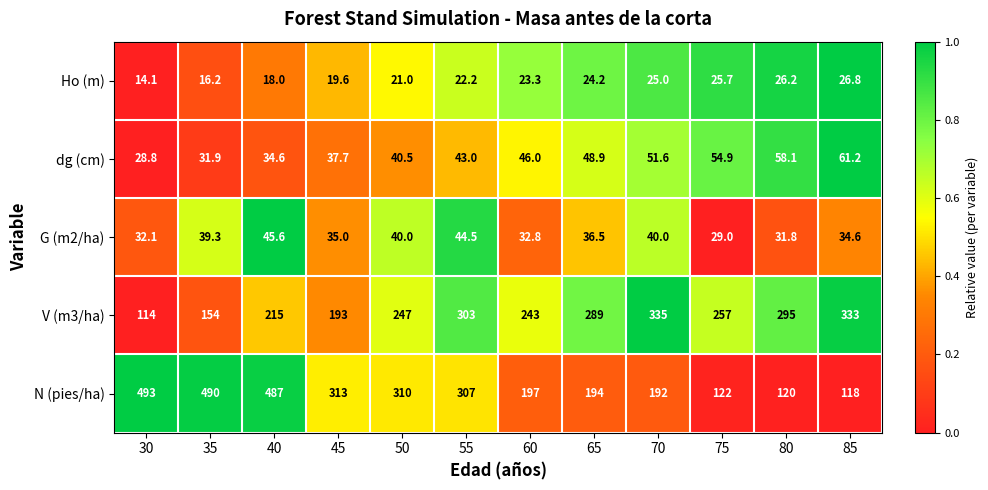

Rank the series by their maximum value, from lowest to highest.

Ho (m), G (m2/ha), dg (cm), V (m3/ha), N (pies/ha)